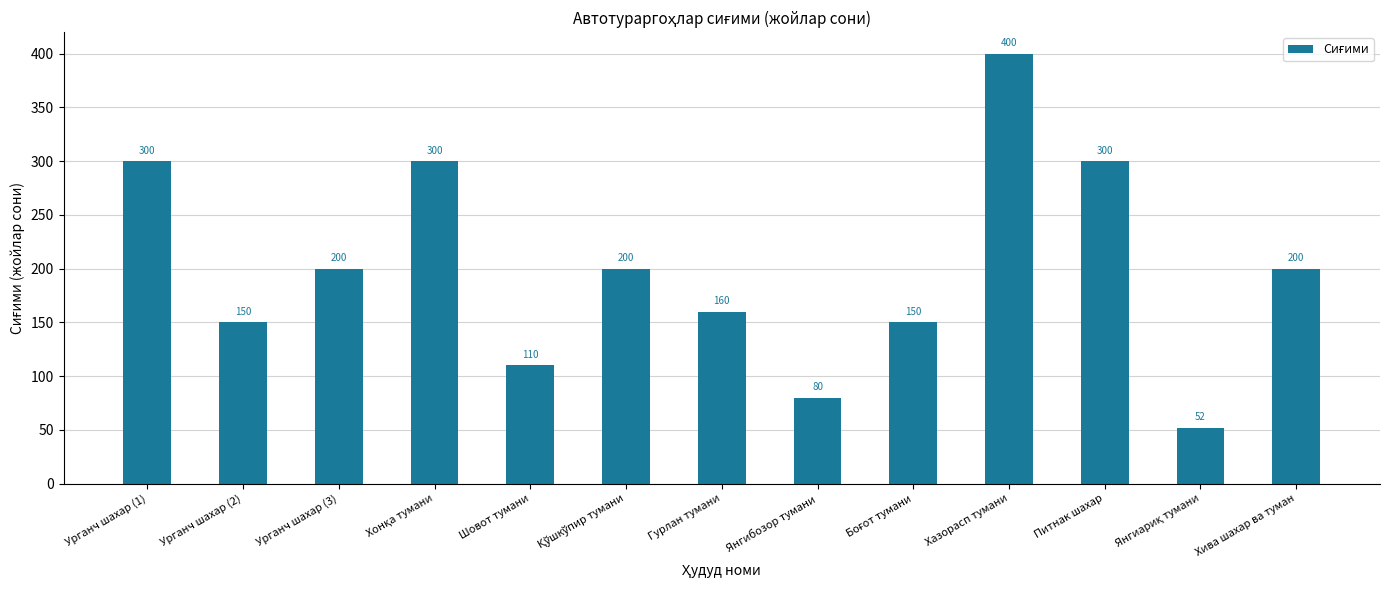

What is the change in value from Гурлан тумани to Янгибозор тумани?

-80